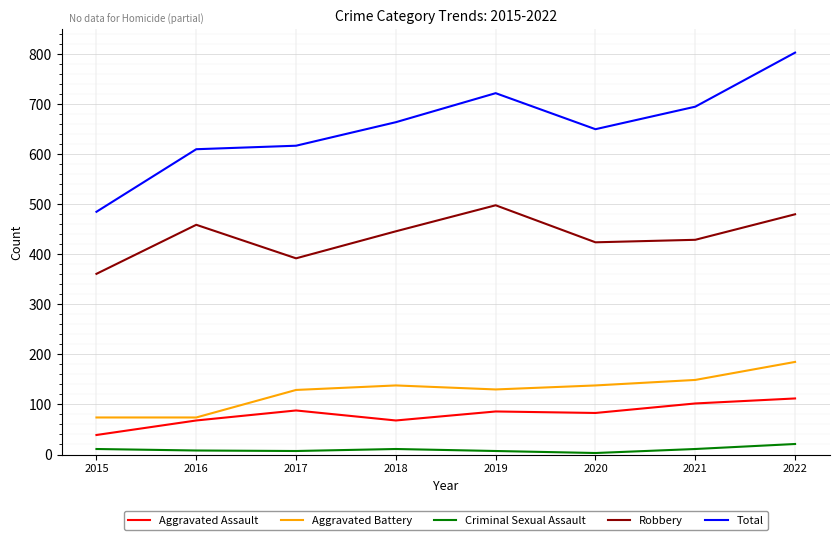

At how many categories does at least one series exceed 152?

8